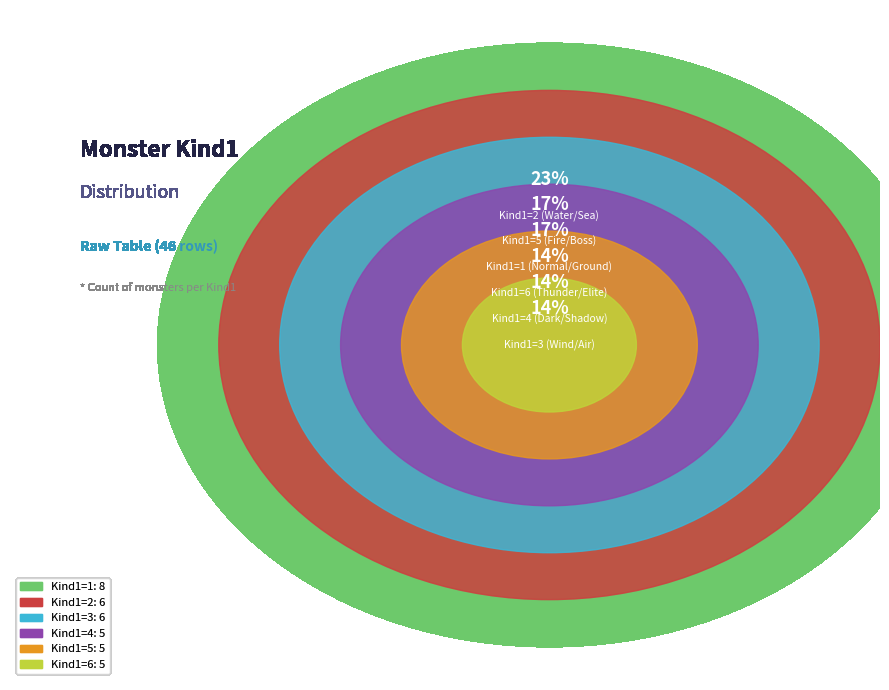

True or false: 5 accounts for 22% of the total.

False